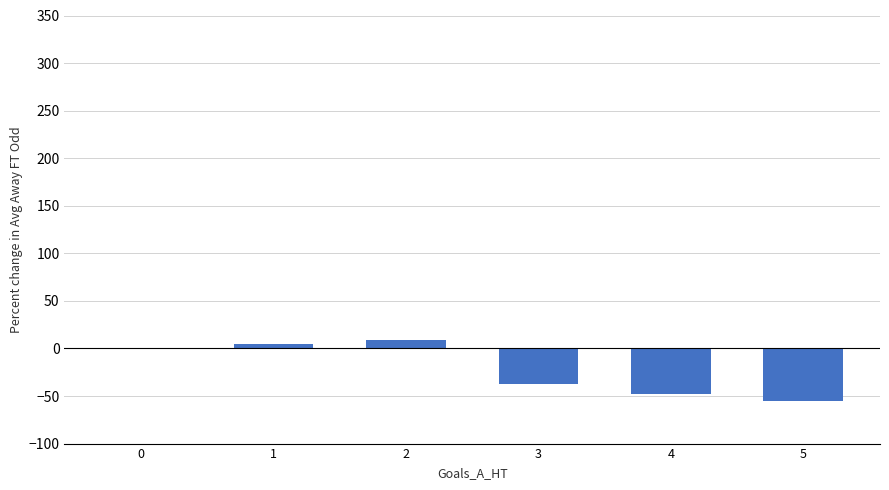

What is the change in value from 3 to 4?

-11.1